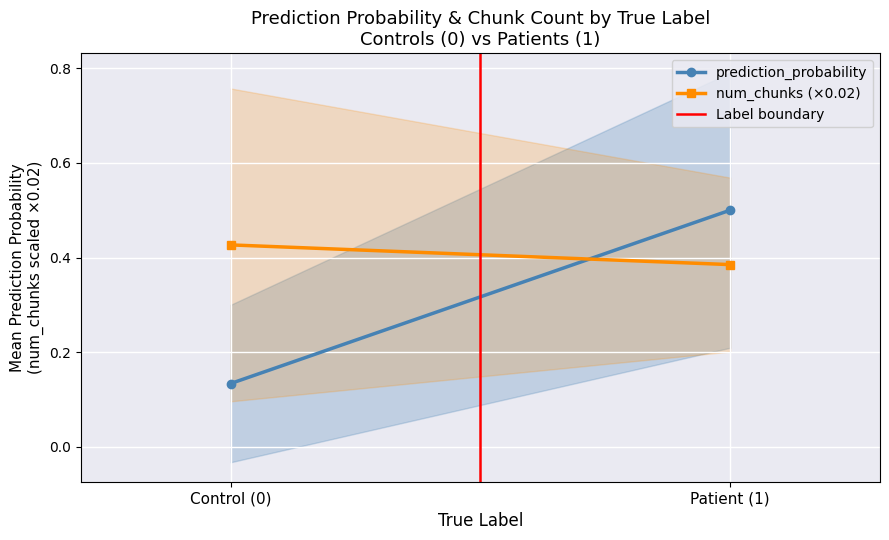

Which category has the highest value across all series?

Patient (1)